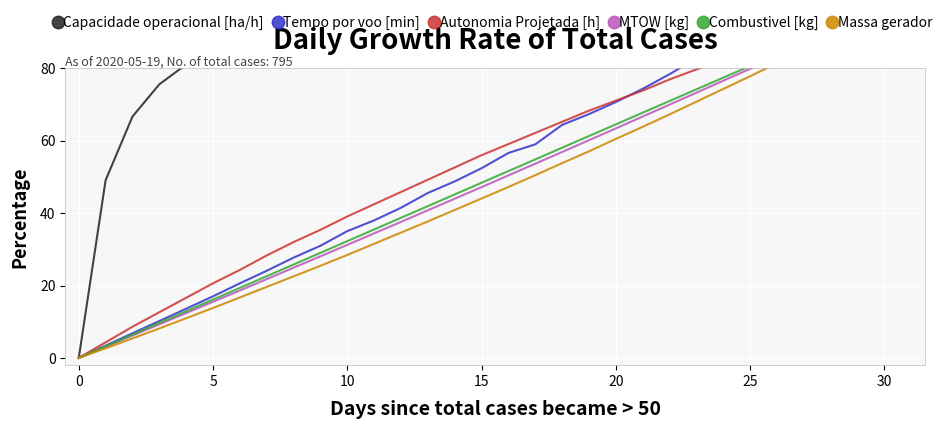

Which series has the largest total across all categories?

Capacidade operacional [ha/h]